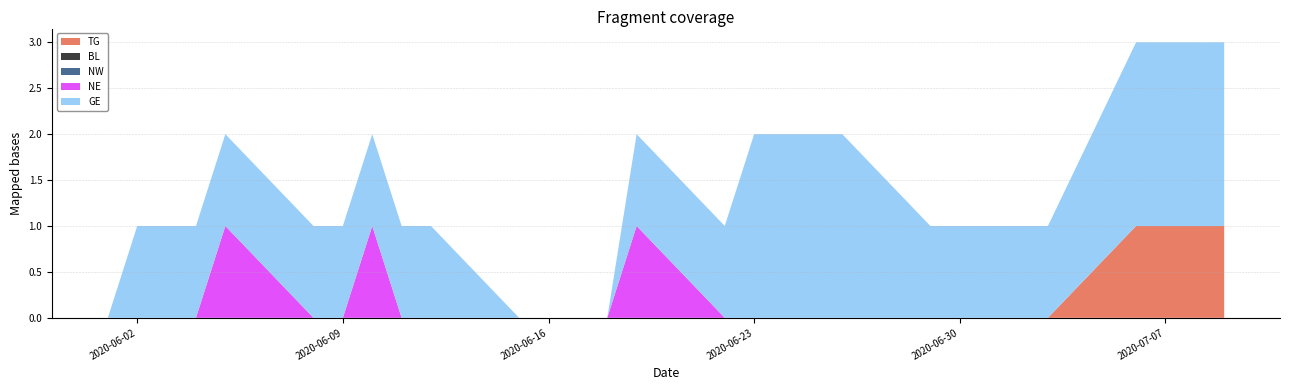

Reading right to left, what are all the values shown in this chart?

TG: 1	1	1	1	0	0	0	0	0	0	0	0	0	0	0	0	0	0	0	0	0	0	0	0	0	0	0	0	0
BL: 0	0	0	0	0	0	0	0	0	0	0	0	0	0	0	0	0	0	0	0	0	0	0	0	0	0	0	0	0
NW: 0	0	0	0	0	0	0	0	0	0	0	0	0	0	0	0	0	0	0	0	0	0	0	0	0	0	0	0	0
NE: 0	0	0	0	0	0	0	0	0	0	0	0	0	0	1	0	0	0	0	0	0	1	0	0	1	0	0	0	0
GE: 2	2	2	2	1	1	1	1	1	2	2	2	2	1	1	0	0	0	0	1	1	1	1	1	1	1	1	1	0